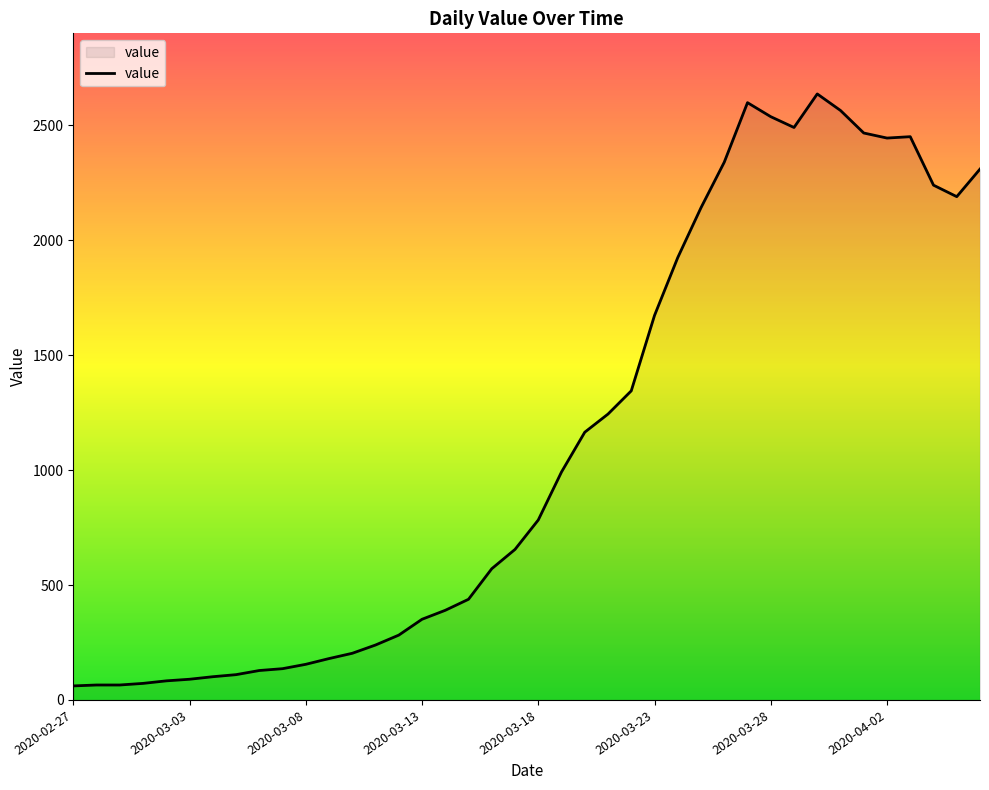

What is the average value?

1123